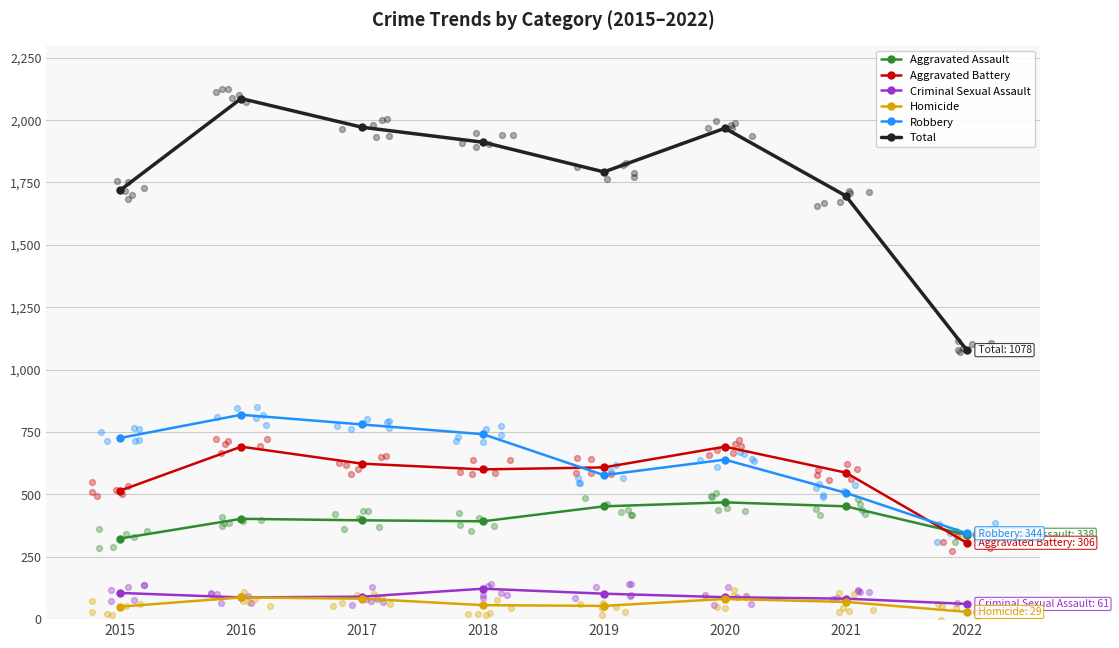

At how many categories does at least one series exceed 633?

8